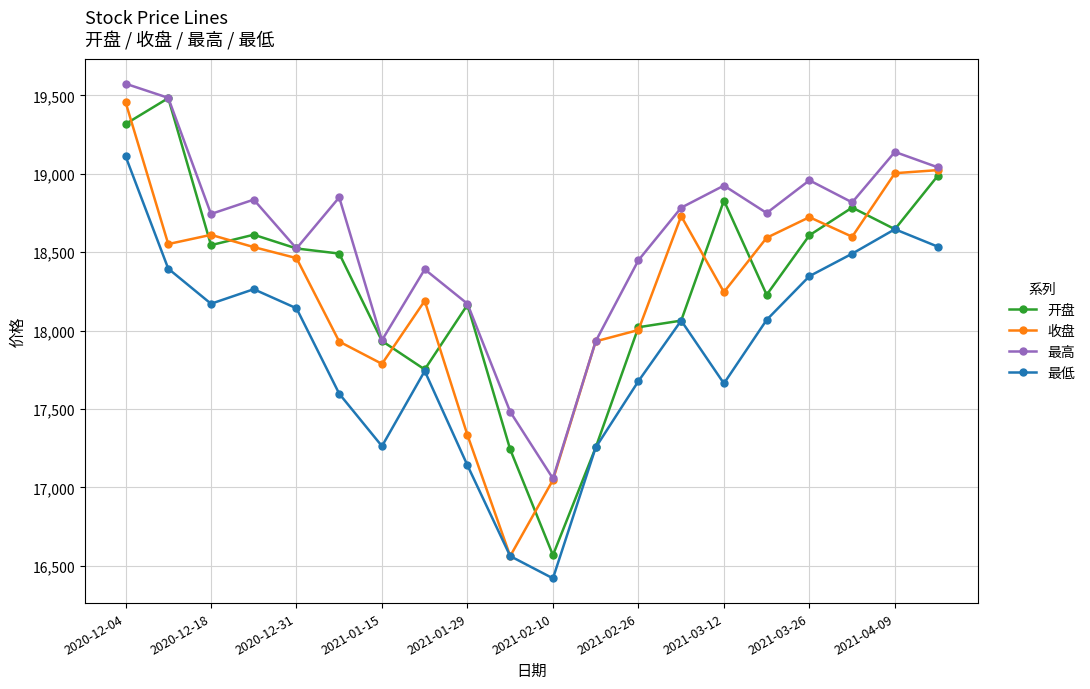

What is the sum of all 开盘 values?

366047.1